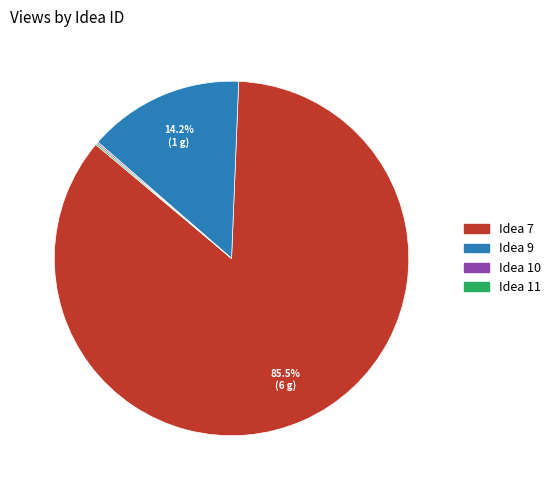

Does any single category account for the majority?

Yes